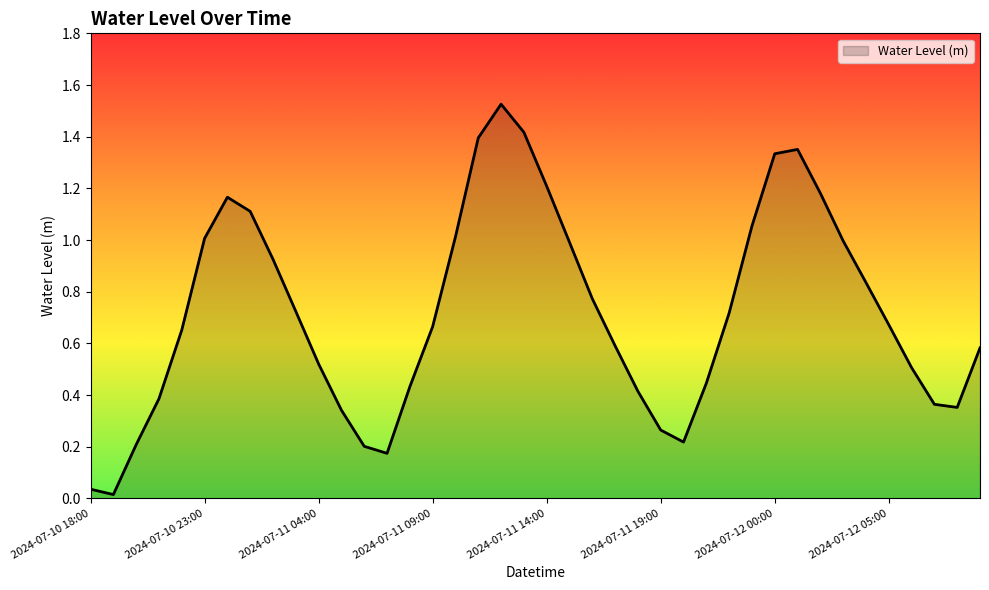

How many lines are shown in the chart?

1